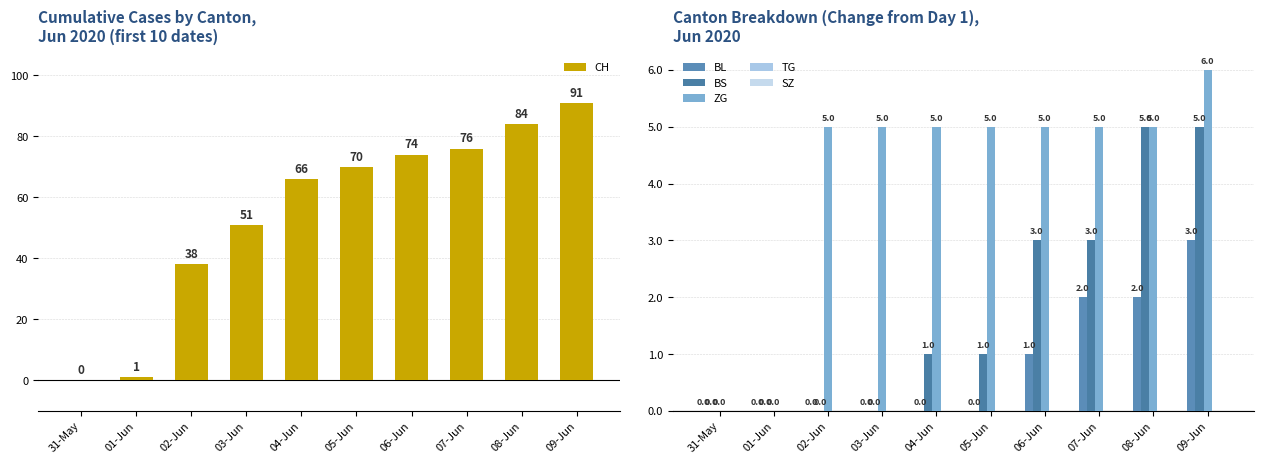

Reading left to right, extract all data points from this chart.

CH: 0	1	38	51	66	70	74	76	84	91
BL: 0	0	0	0	0	0	1	2	2	3
BS: 0	0	0	0	1	1	3	3	5	5
ZG: 0	0	5	5	5	5	5	5	5	6
TG: 0	0	0	0	0	0	0	0	0	0
SZ: 0	0	0	0	0	0	0	0	0	0